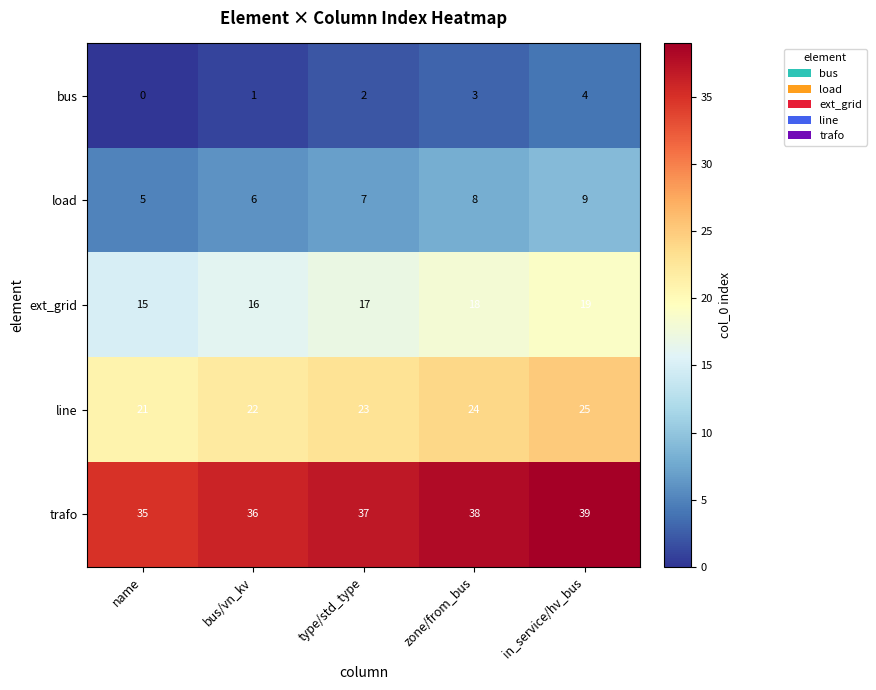

What is the spread (max minus min) of values at bus/vn_kv?

35